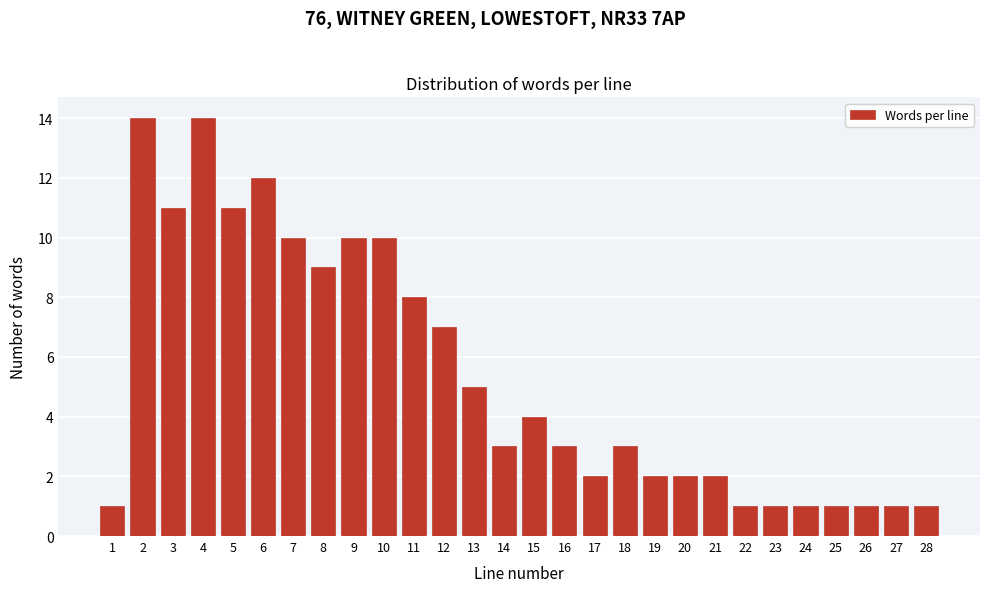

Reading right to left, transcribe all the data shown in this chart.

1	1	1	1	1	1	1	2	2	2	3	2	3	4	3	5	7	8	10	10	9	10	12	11	14	11	14	1